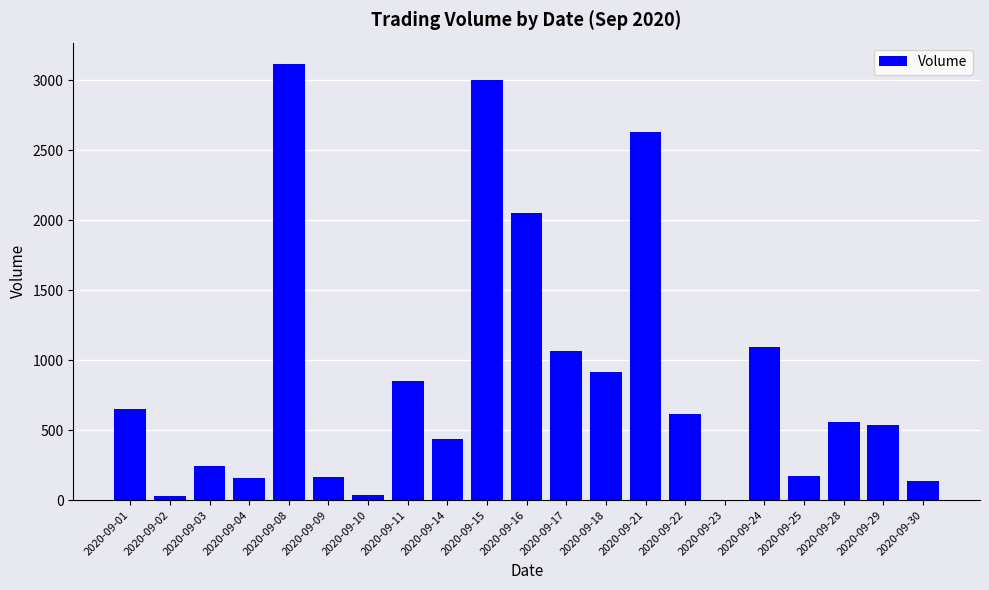

What is the difference between the values at 2020-09-02 and 2020-09-25?

142